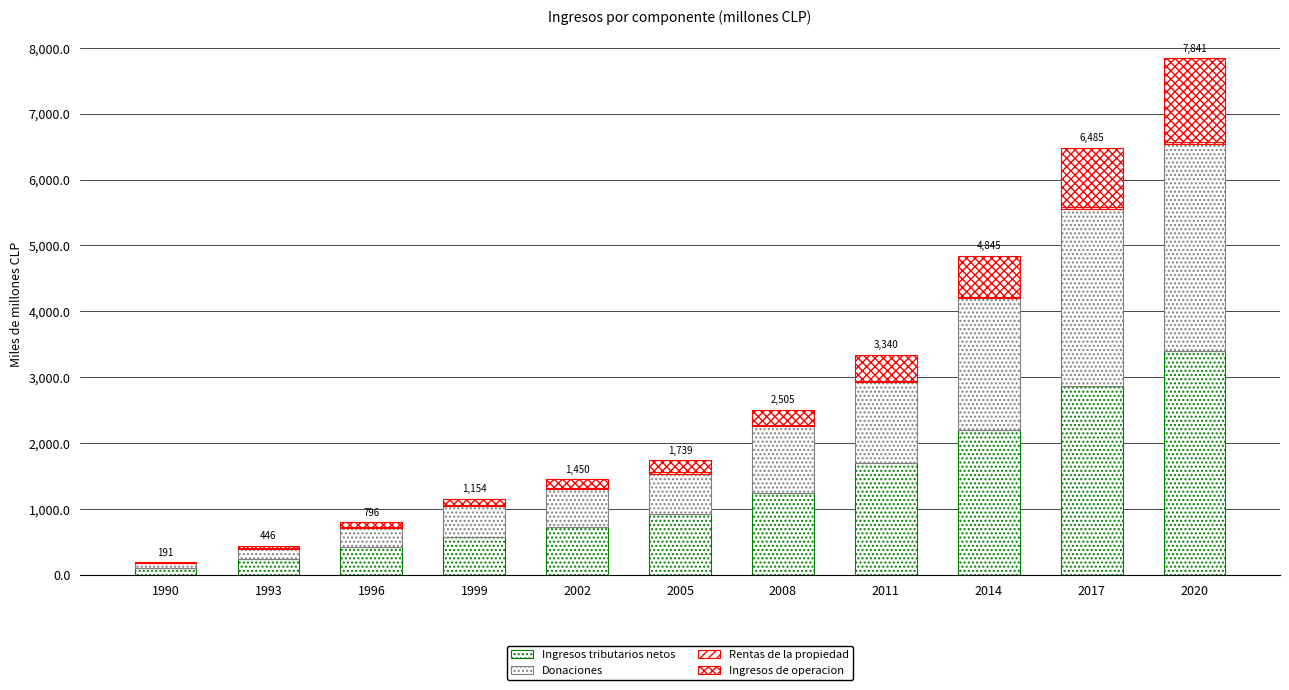

Are the bars horizontal?

No